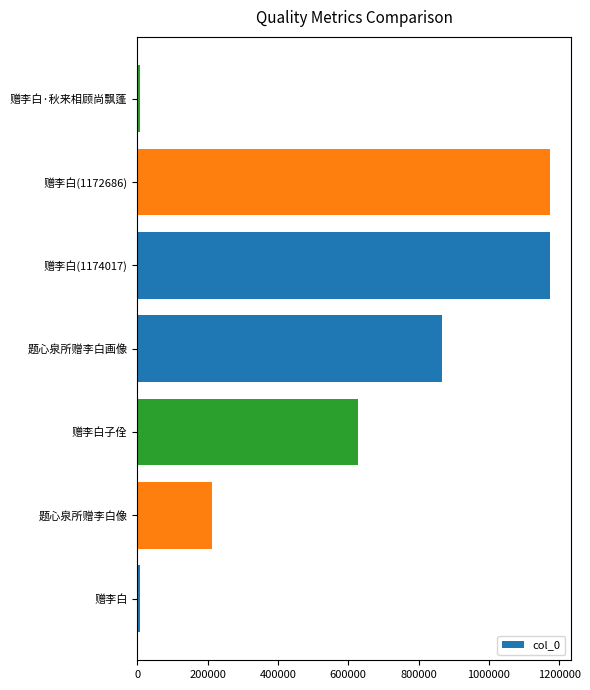

At which label is the value closest to 590595?

赠李白子佺